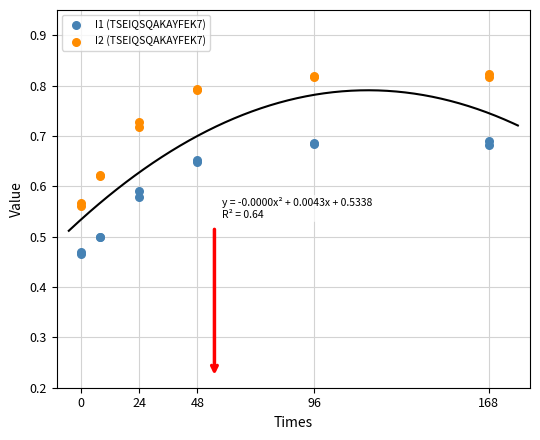

What are all the series names shown in the legend?

I1 (TSEIQSQAKAYFEK7), I2 (TSEIQSQAKAYFEK7)